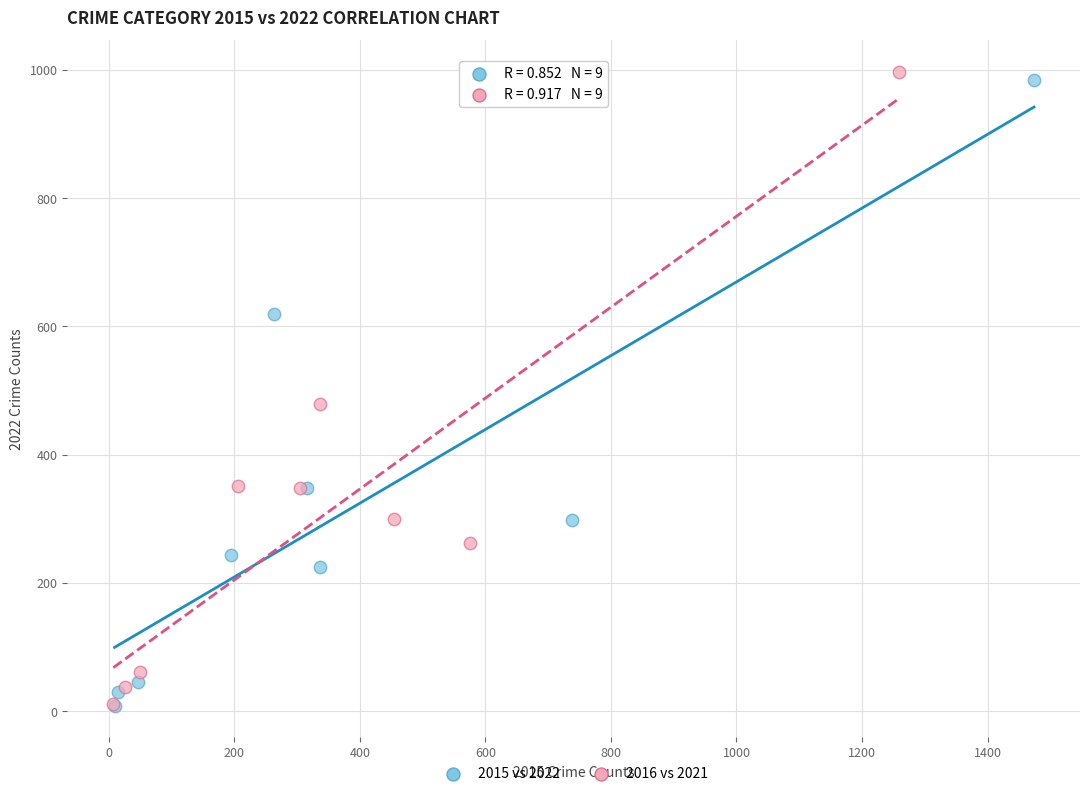

Which series has the widest spread of Y values?

2016 vs 2021